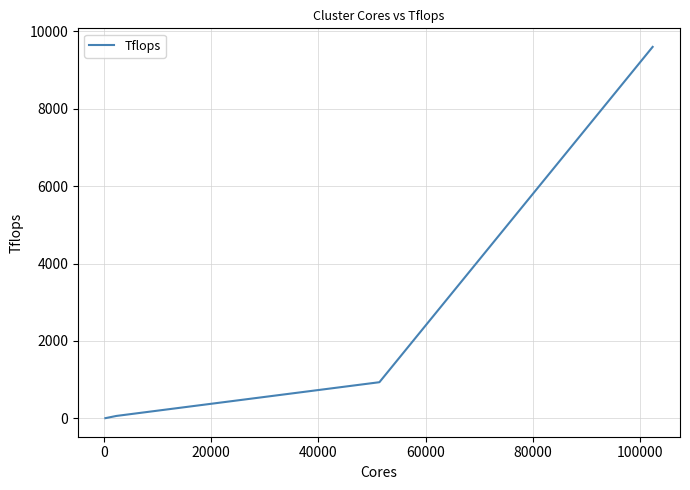

What is the smallest value displayed?

4.4